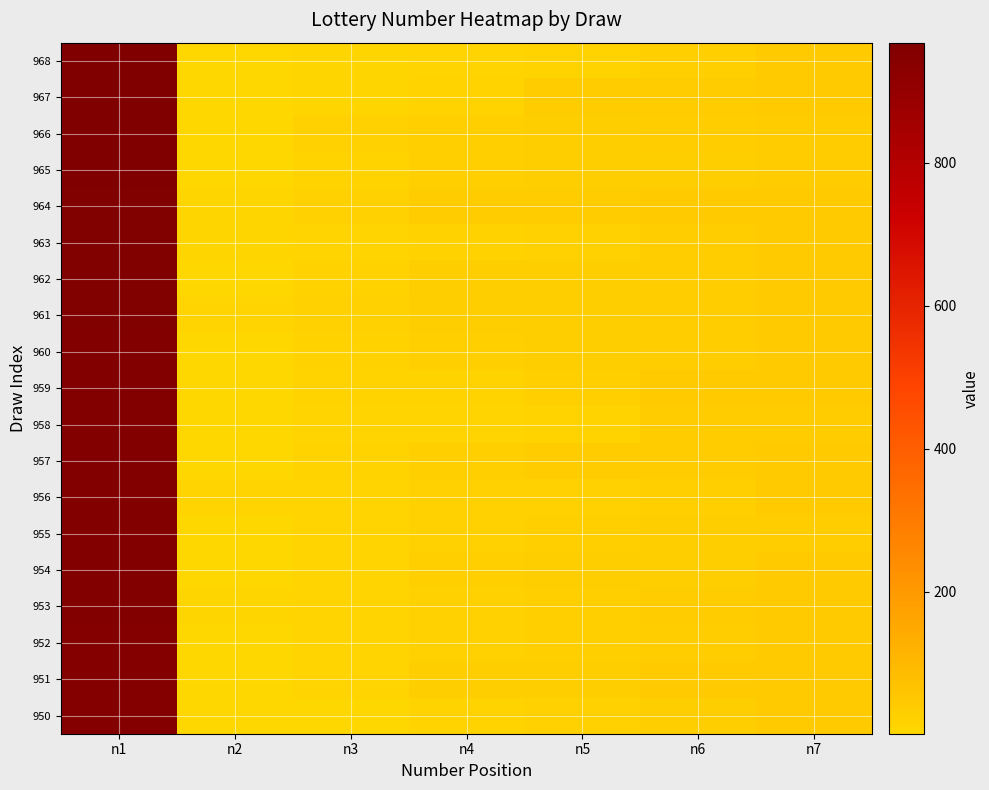

How many data points does each series have?

7